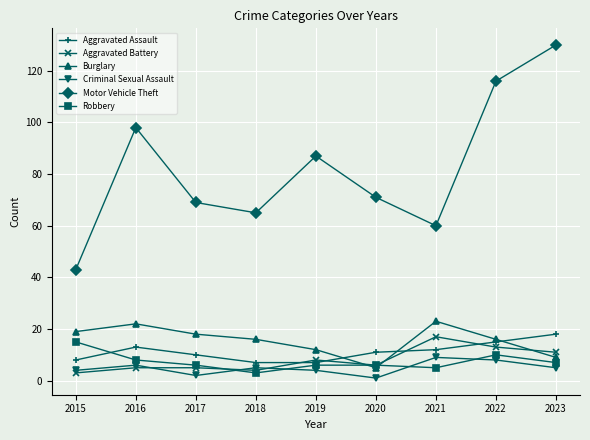

Which series has the widest spread of values?

Motor Vehicle Theft